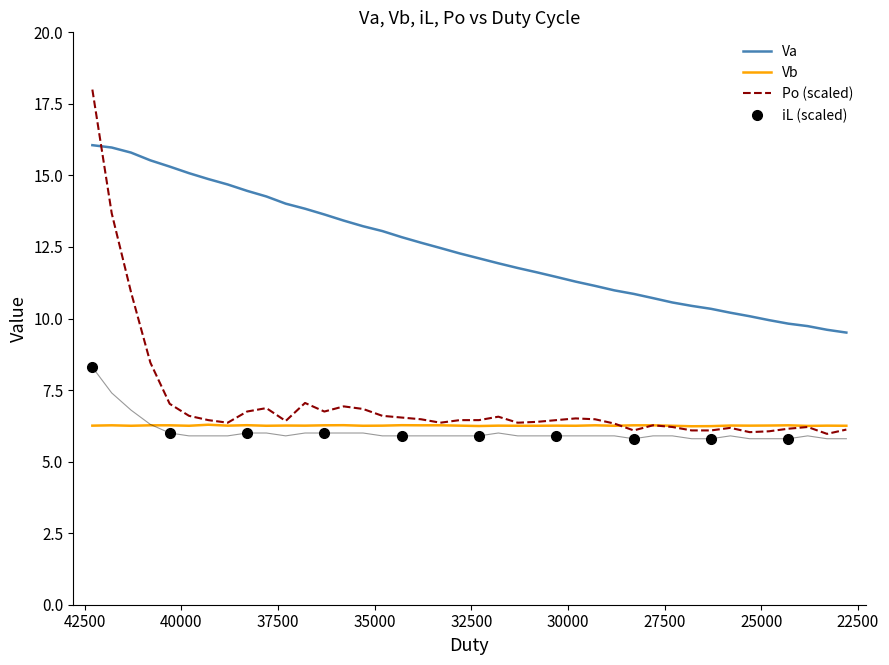

What is the maximum value for Va?

16.1